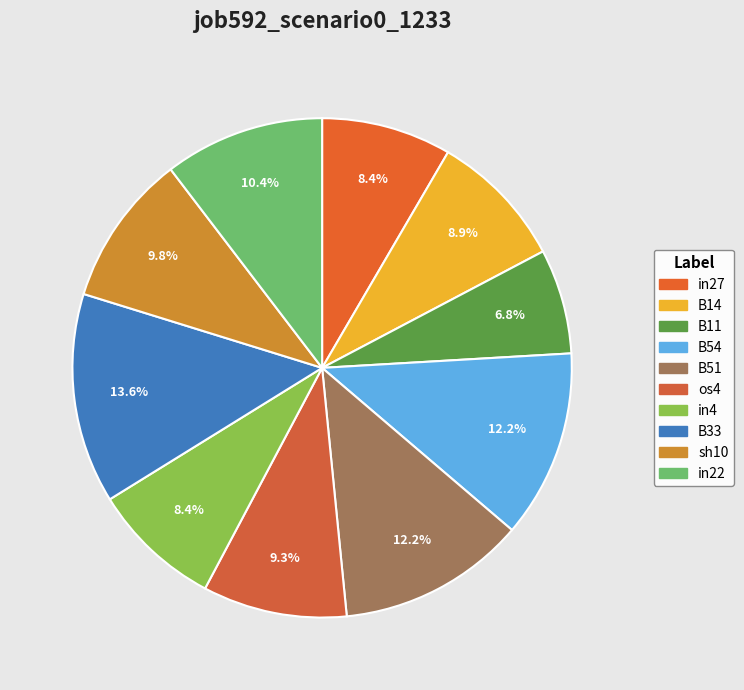

To the nearest percent, what is the combined percentage of B51 and sh10?

22%